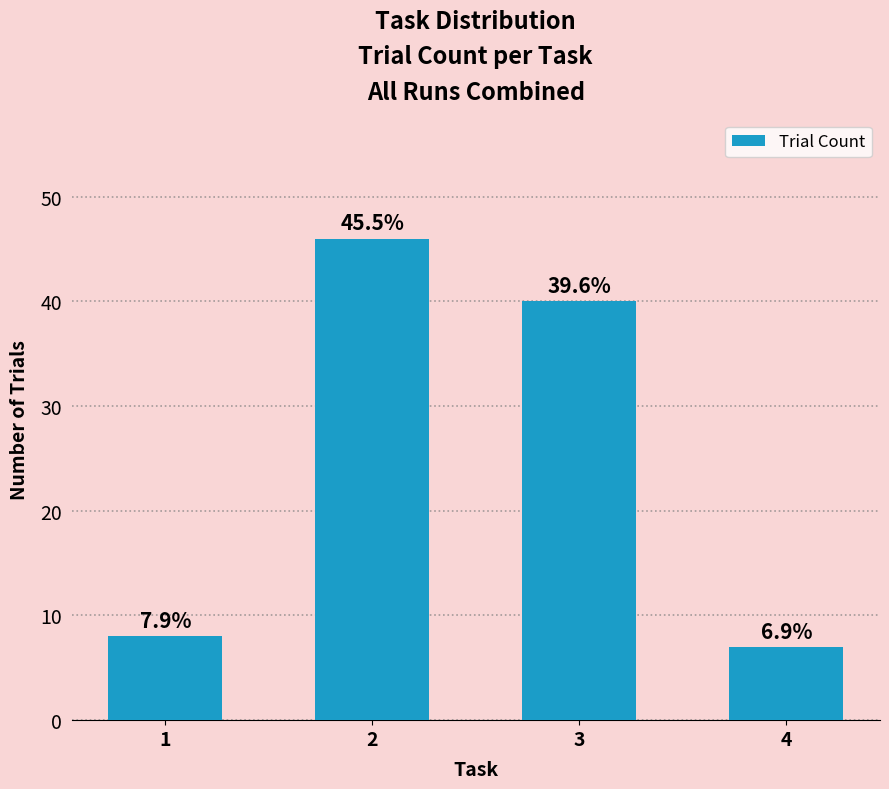

Are the bars horizontal?

No